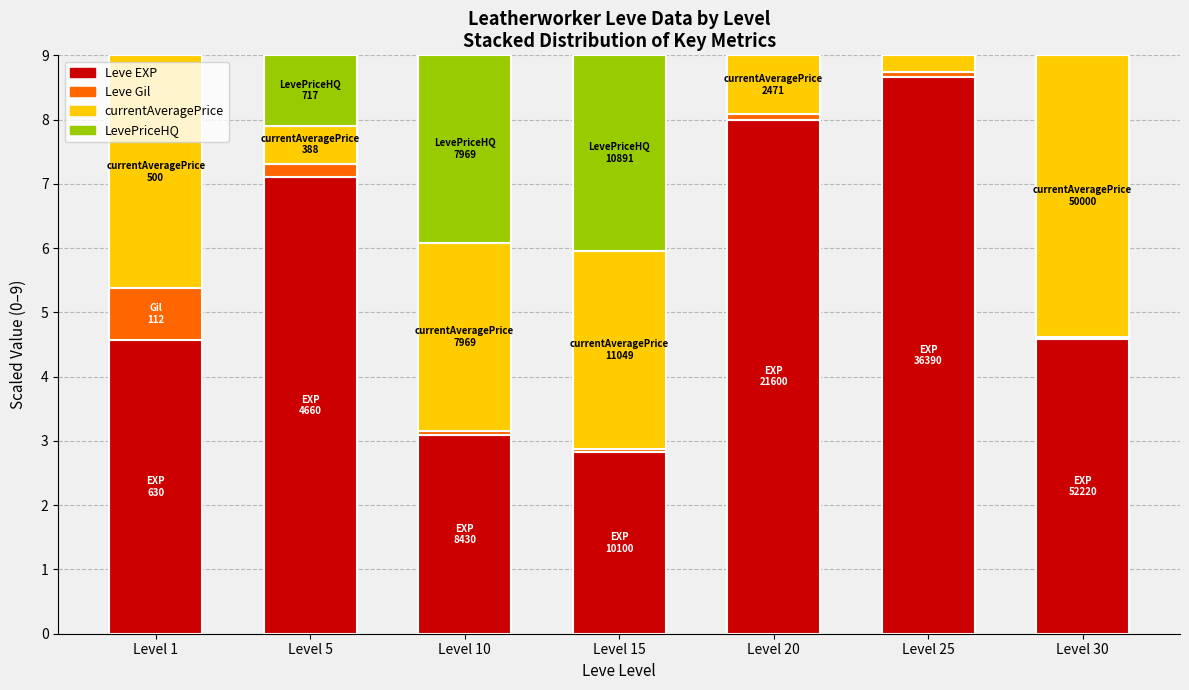

What are all the series names shown in the legend?

Leve EXP, Leve Gil, currentAveragePrice, LevePriceHQ